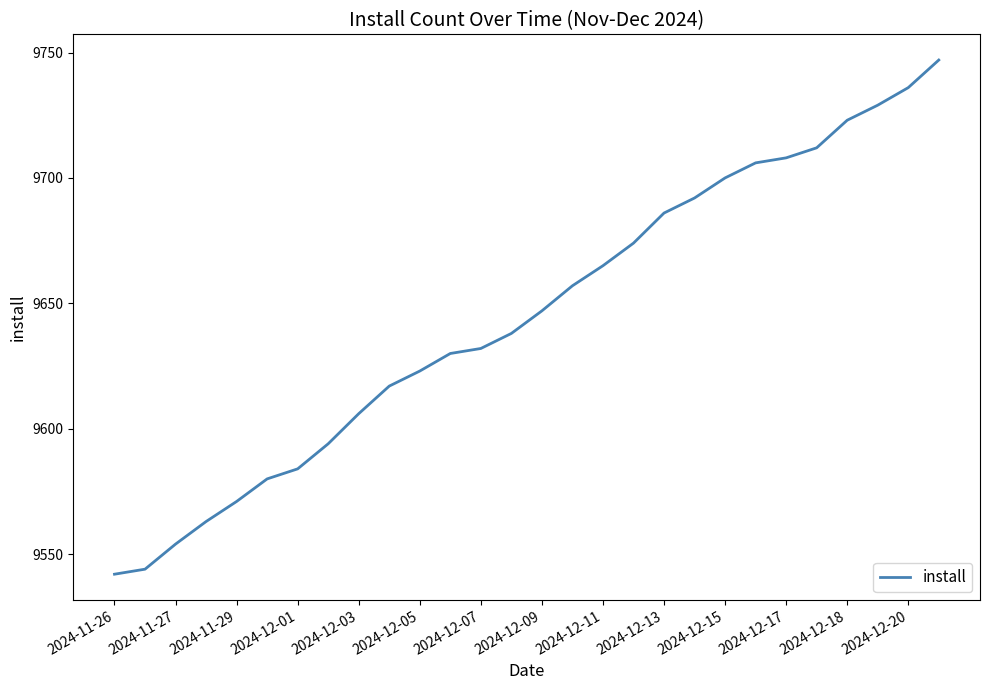

What is the minimum value shown in the chart?

9542